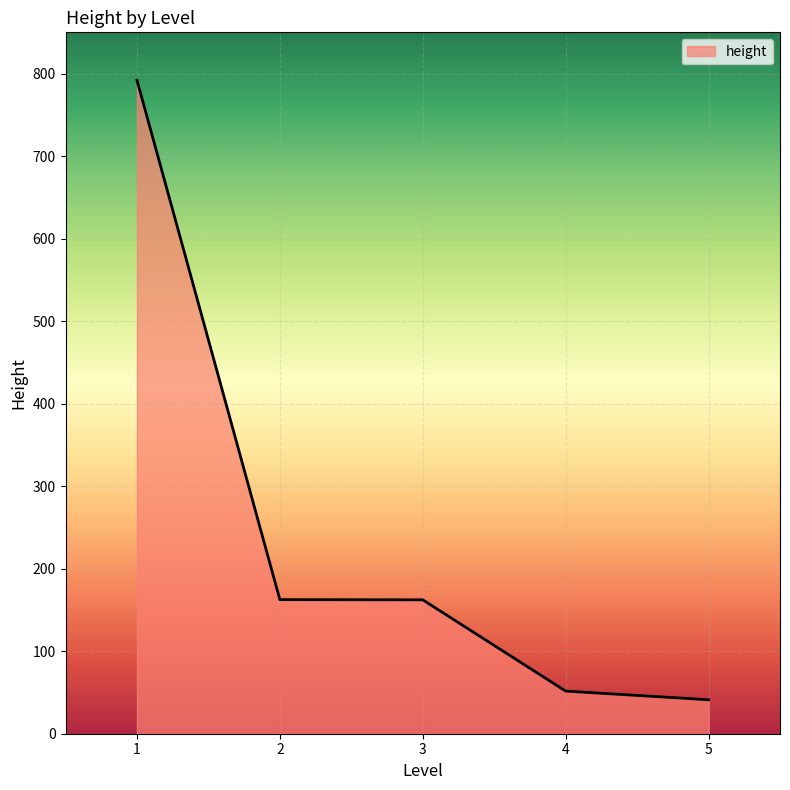

Is it true that the value at 1 is 400.2?

False